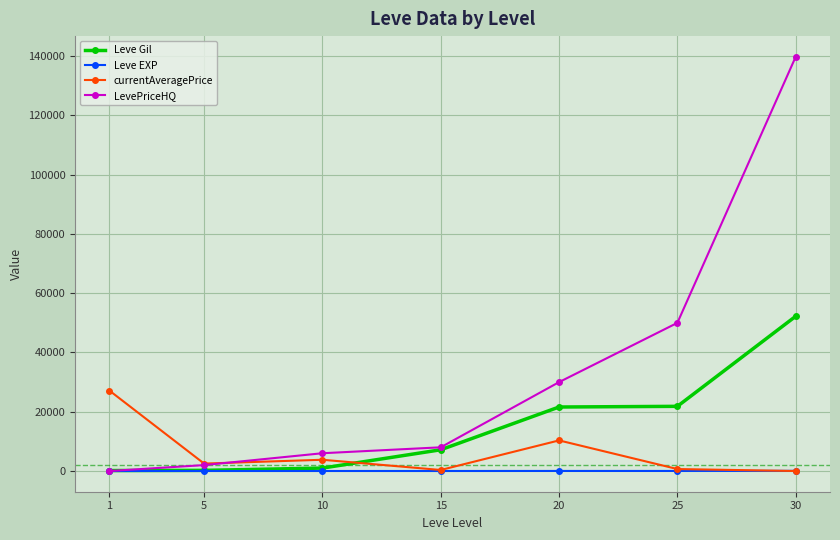

What is the approximate value of LevePriceHQ at 25?

50000.0